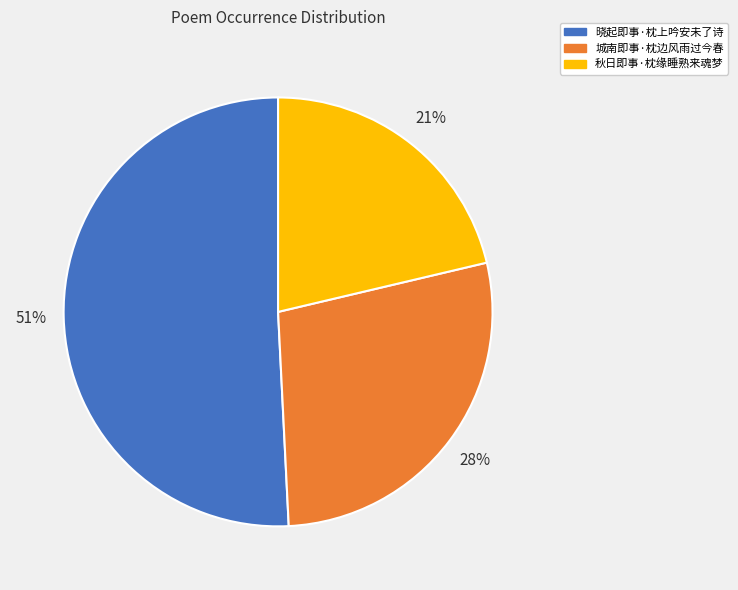

Rank the categories by value from lowest to highest.

秋日即事·枕缘睡熟来魂梦, 城南即事·枕边风雨过今春, 晓起即事·枕上吟安未了诗